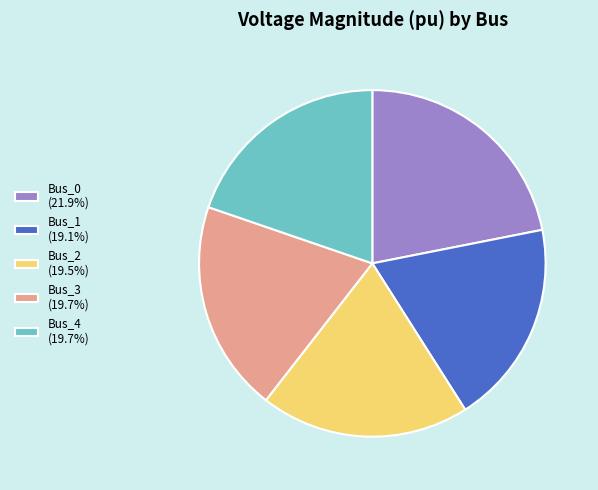

How many slices are in this pie chart?

5